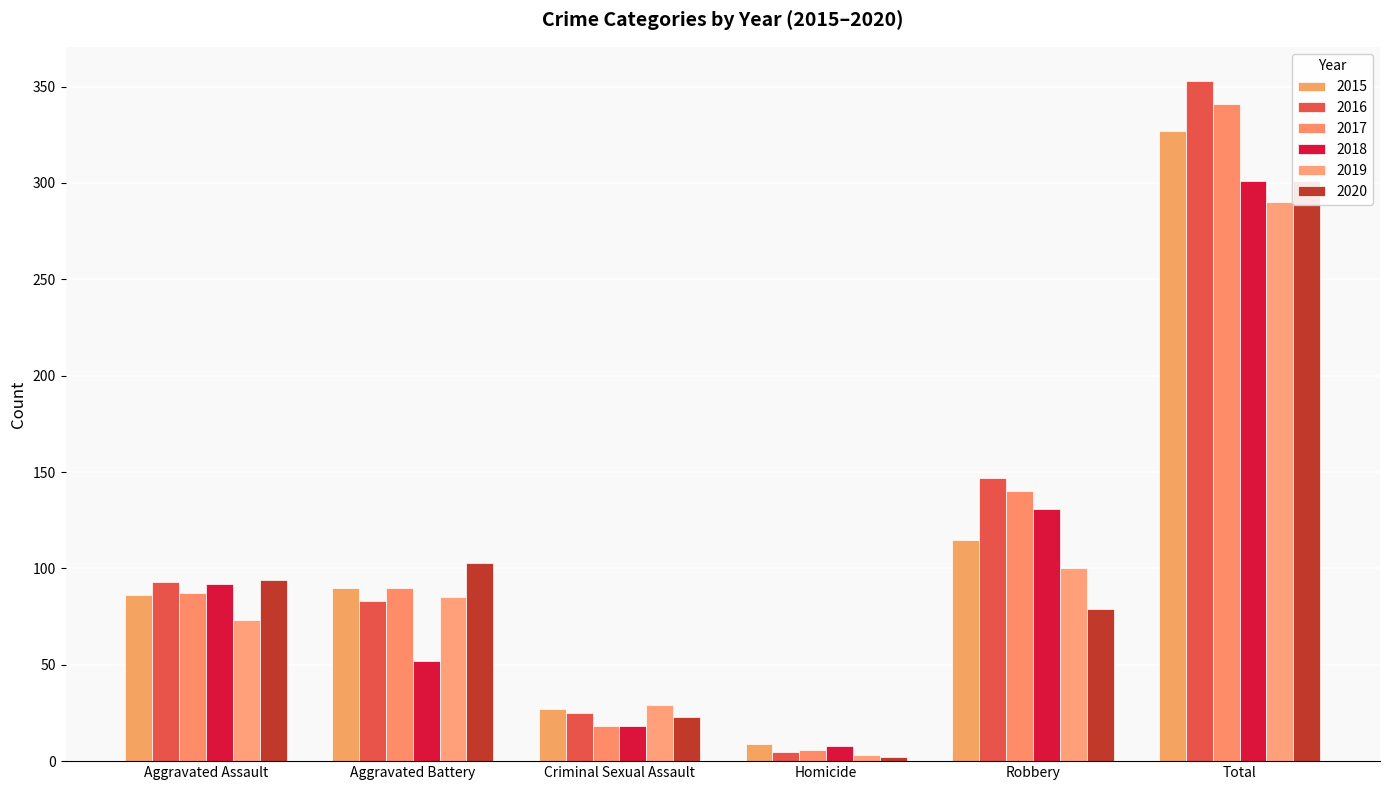

What is the smallest value displayed?

2